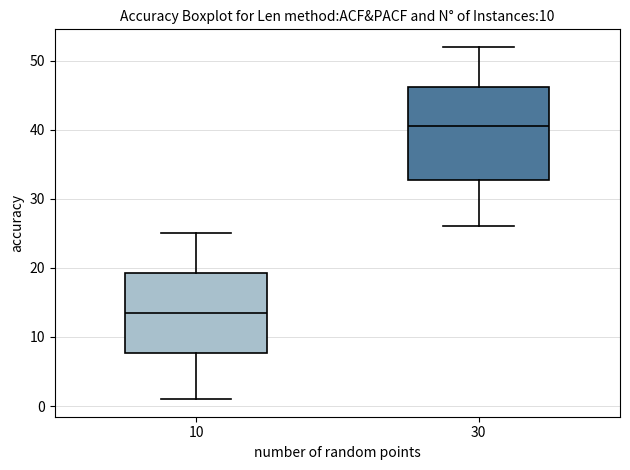

Reading left to right, transcribe this box plot: for each box, give where its median line is, the range the box spans, and where its two whiskers end, as read against the y-axis. The values are not printed on the chart, so give them approximately, as read against the axis.

10: median 14, box 8 to 19, whiskers 1 to 25
30: median 41, box 33 to 46, whiskers 26 to 52